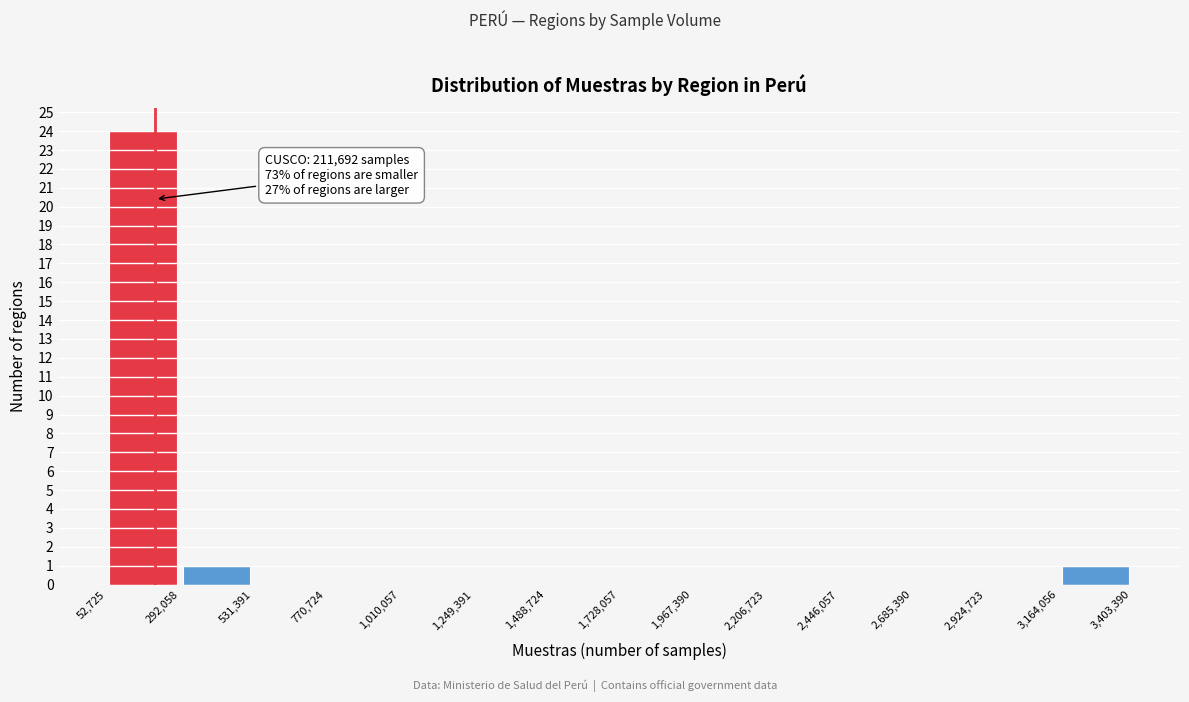

Over which range of the x-axis is the bar tallest?

52,725 to 292,058